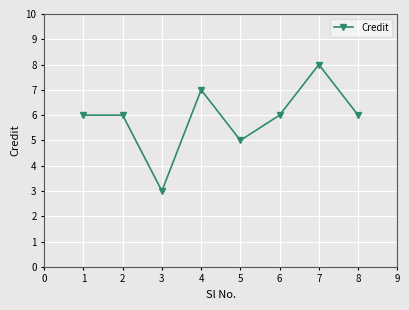

Is this an area chart (filled region under the line)?

No